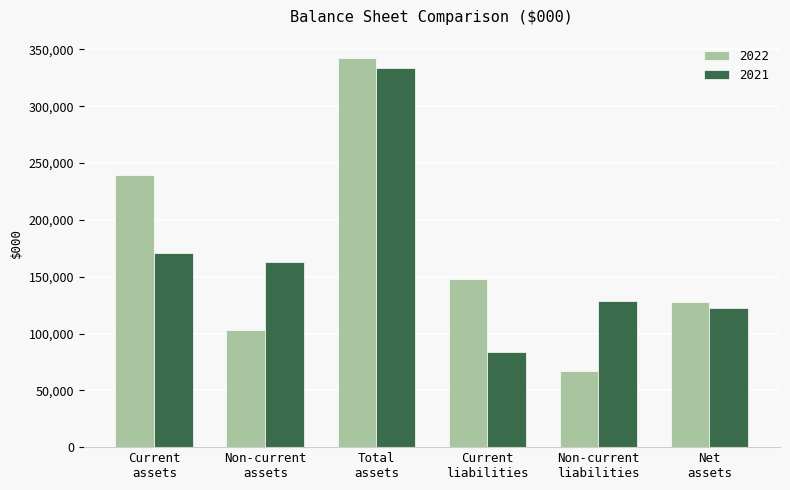

Which series has the largest range (max minus min)?

2022